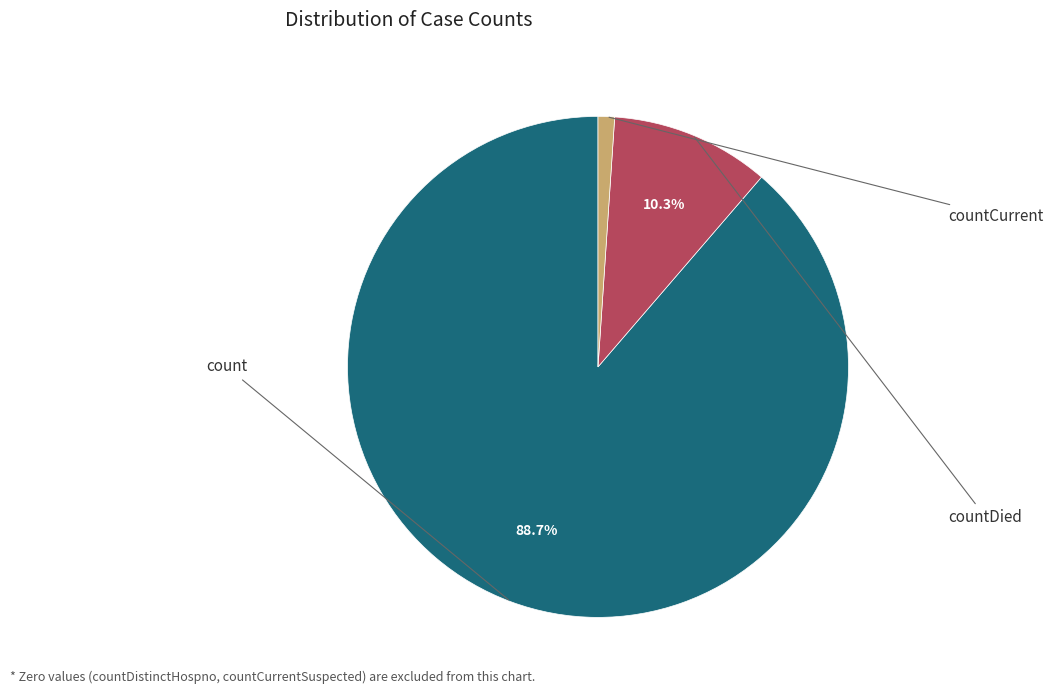

To the nearest percent, what percentage of the pie is count?

89%